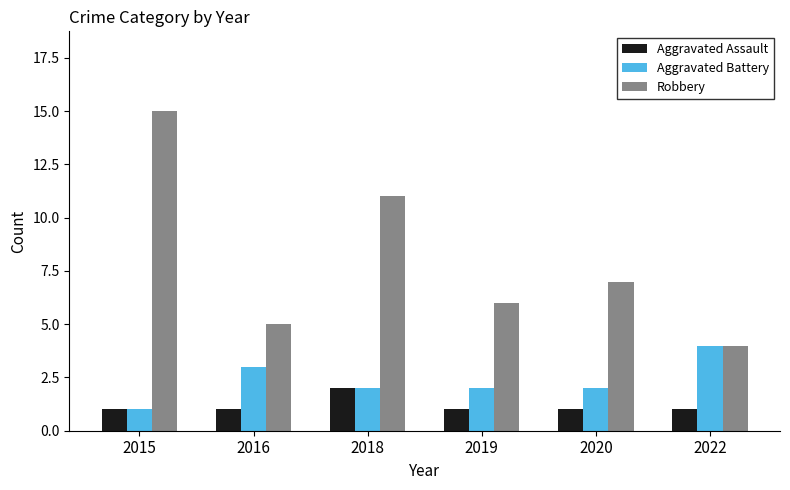

Read the Aggravated Battery value at 2022.

4